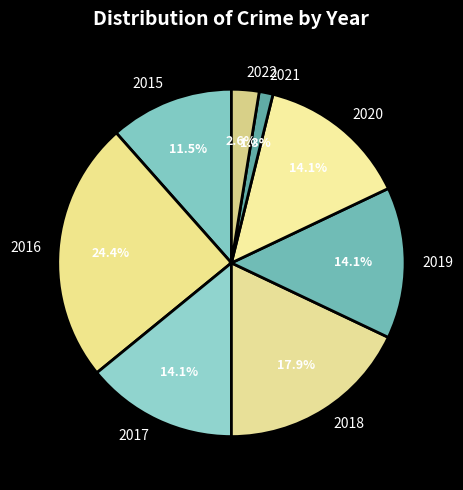

Does 2018 account for over 50% of the chart?

No